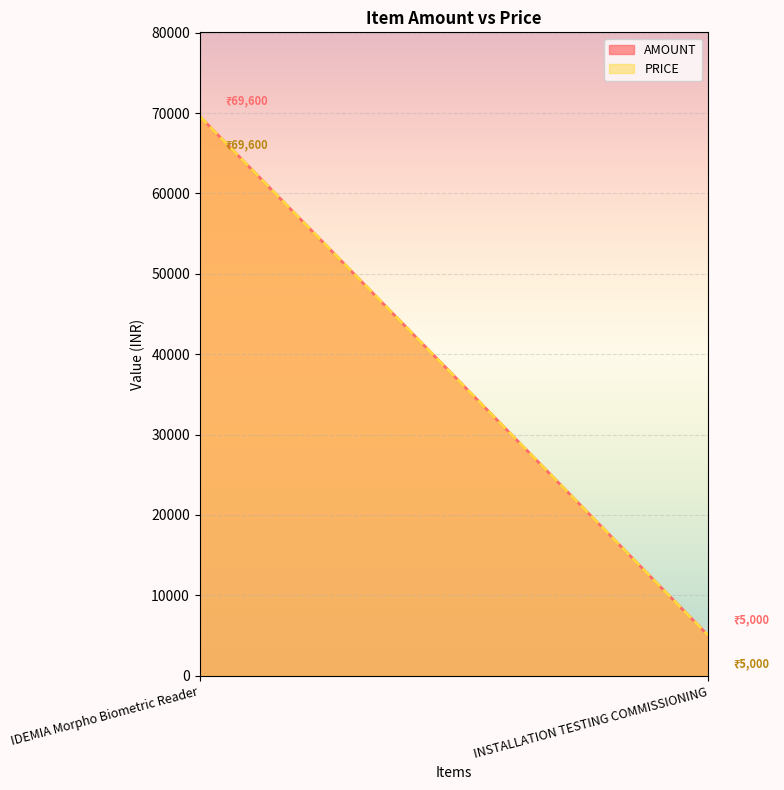

Between IDEMIA Morpho Biometric Reader and INSTALLATION TESTING COMMISSIONING, which series saw the biggest shift?

AMOUNT